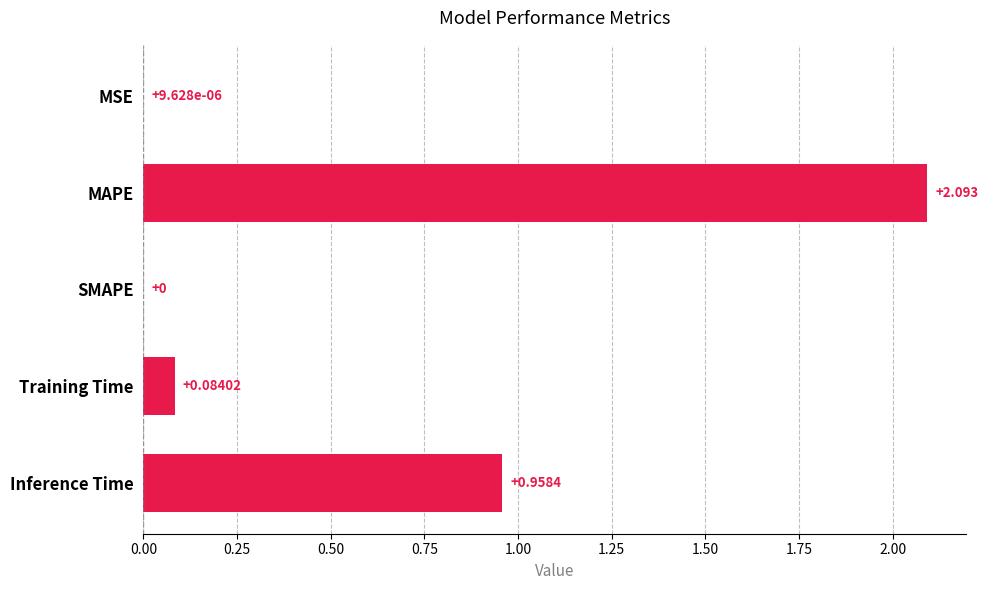

Between MSE and MAPE, which is larger?

MAPE